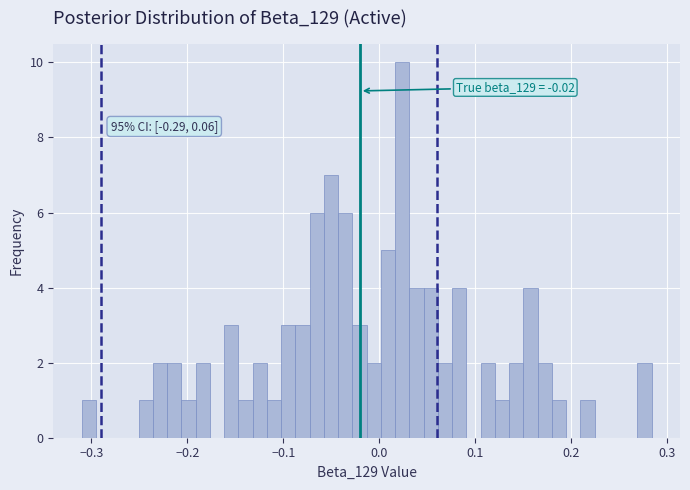

Read against the x-axis, roughly where is the centre of the tallest bar?

0.02